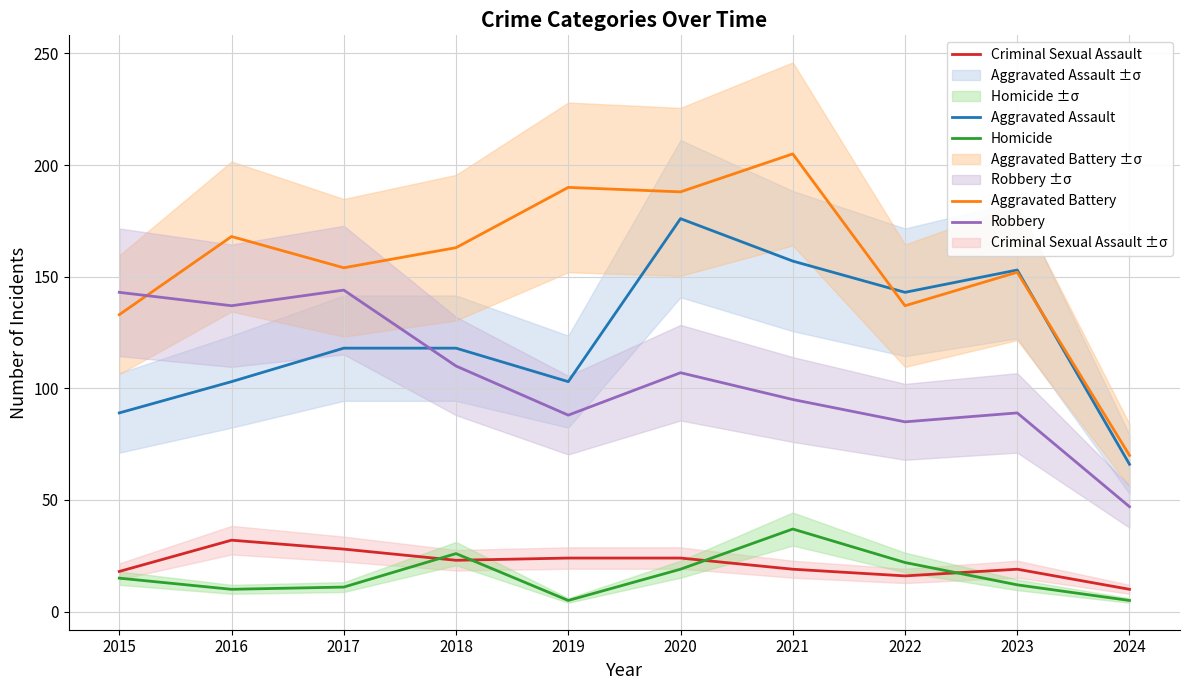

What is the difference between the Criminal Sexual Assault values at 2015 and 2024?

8